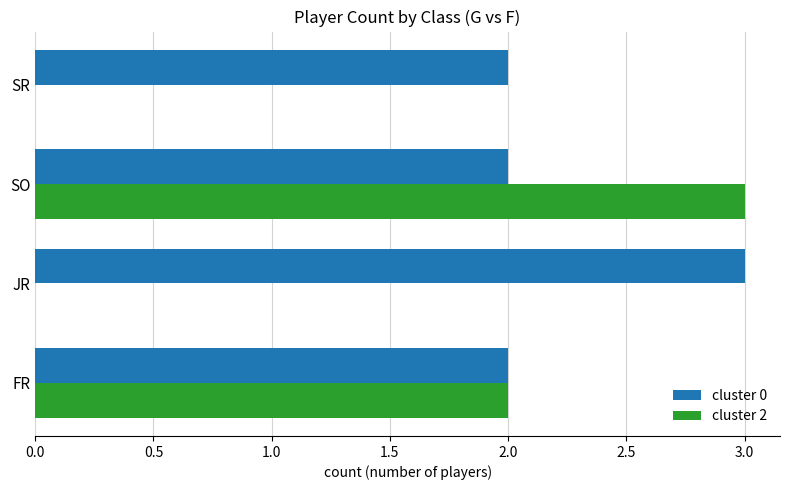

What is the highest value of the cluster 2 series?

3